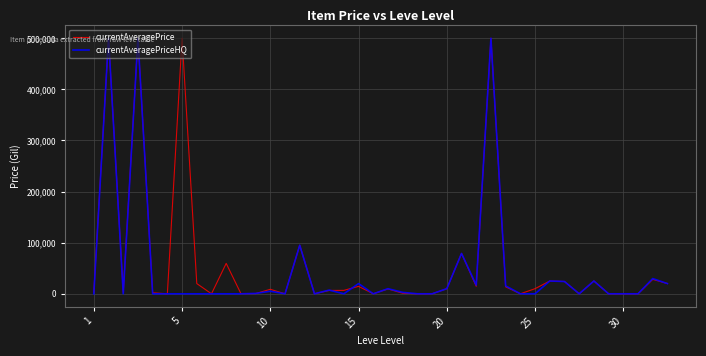

What is the maximum value for currentAveragePriceHQ?

500000.0